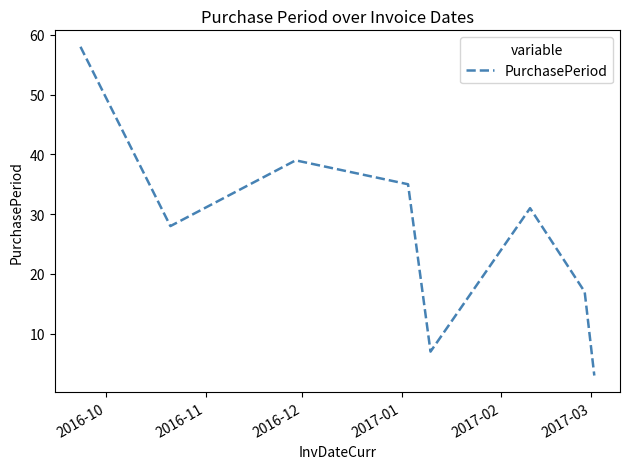

How many interior local valleys (lower than both neighbors) does the data have?

2